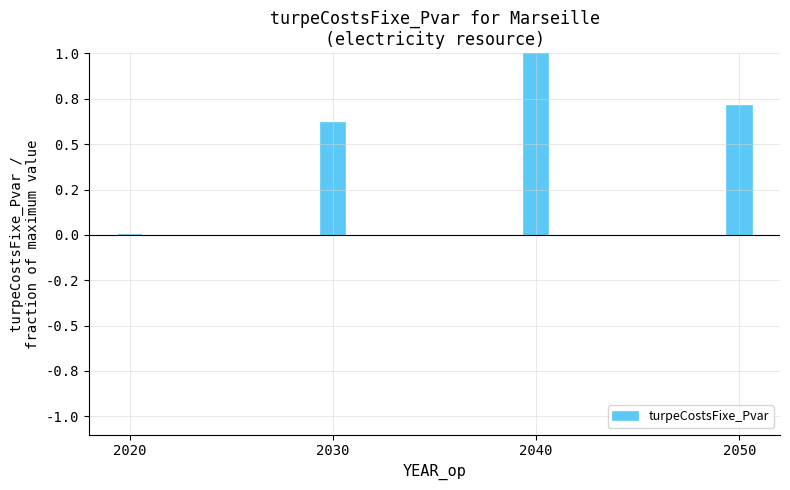

Where is the data nearest to the value 0?

2020